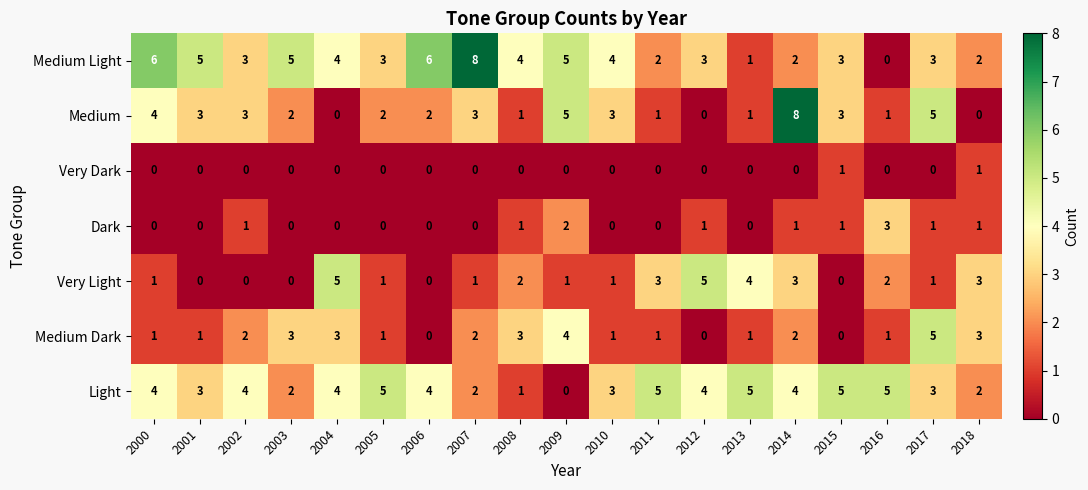

Between 2004 and 2013, which series saw the biggest shift?

Medium Light